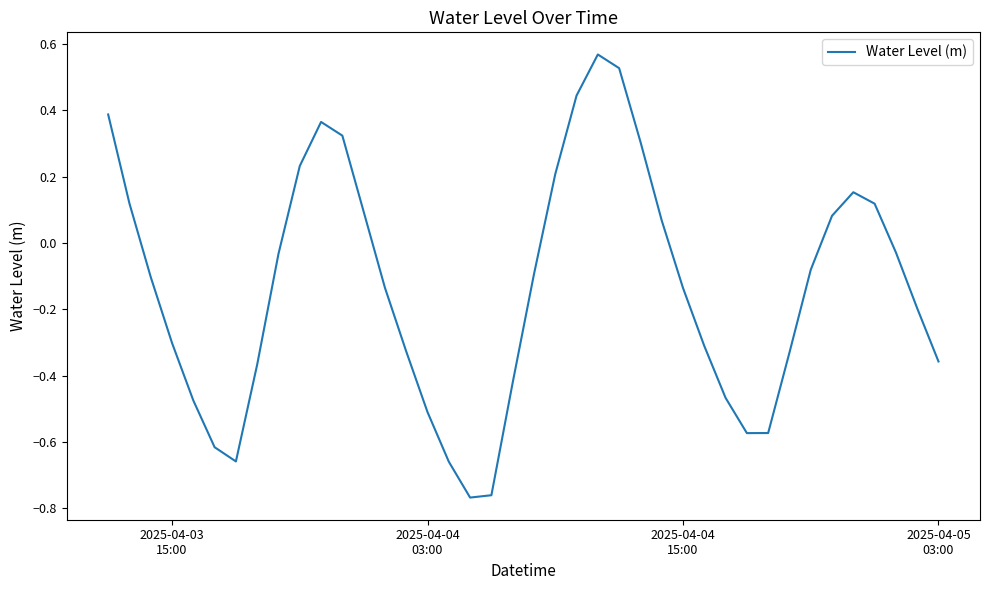

What is the difference between the maximum and minimum values?

1.3